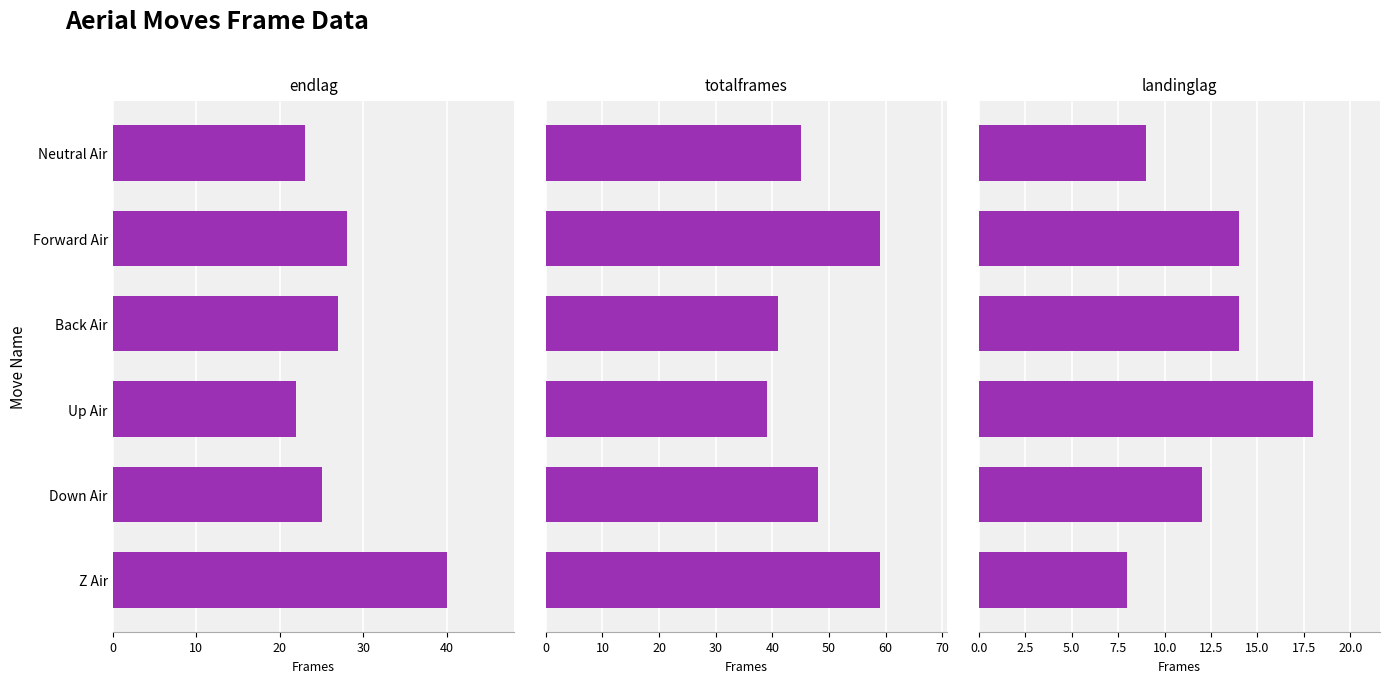

Does the chart contain stacked bars?

No